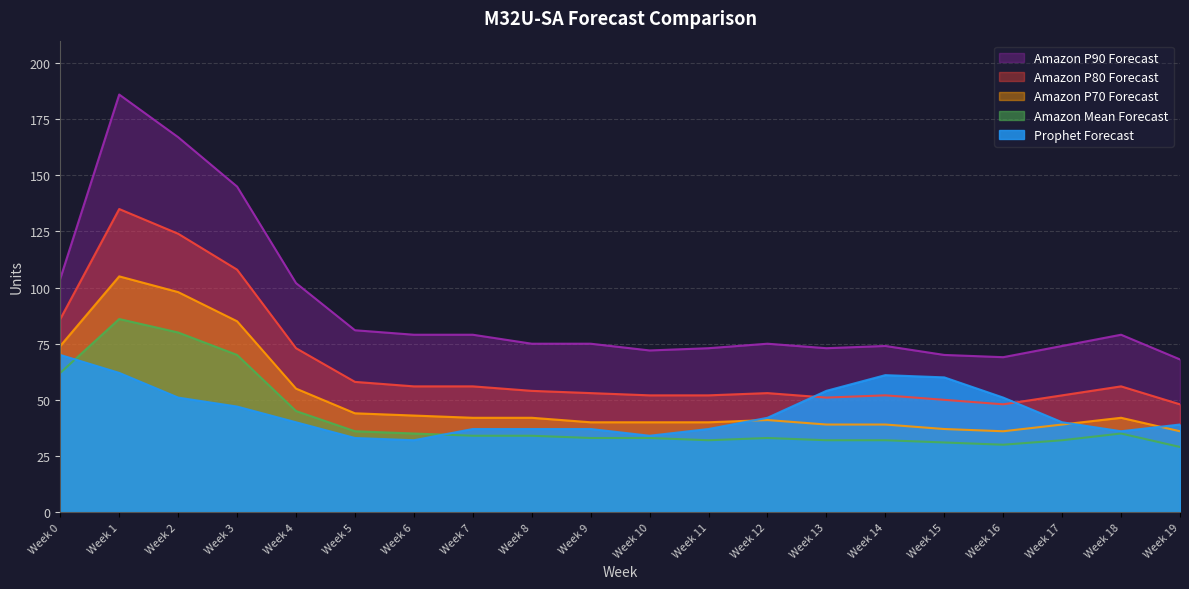

What is the smallest value displayed?

29